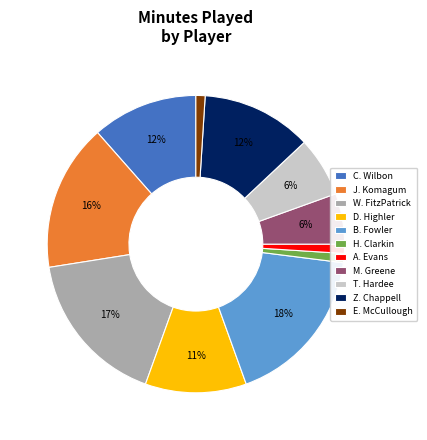

Does M. Greene represent more than half of the total?

No